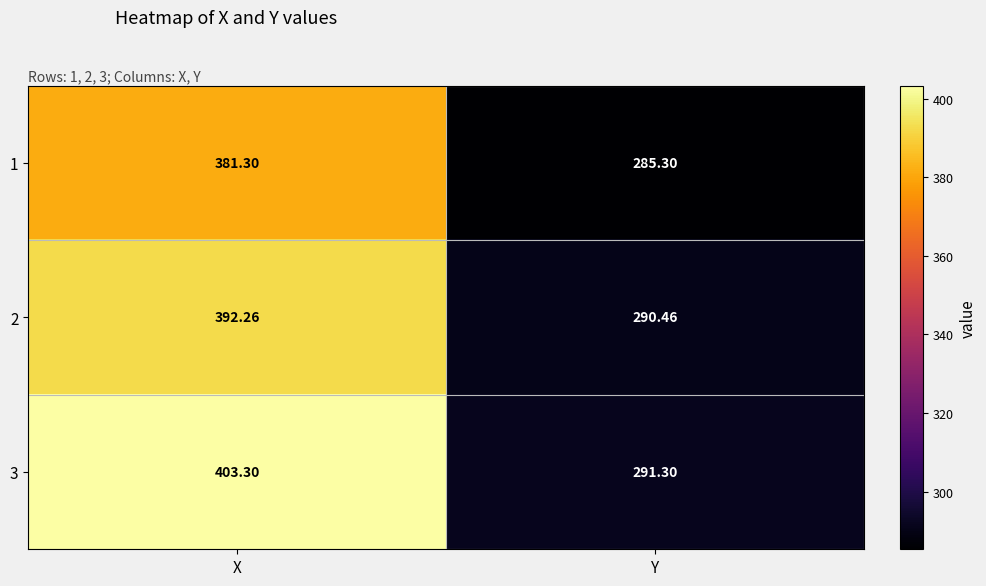

At which label does 1 first exceed 381?

X